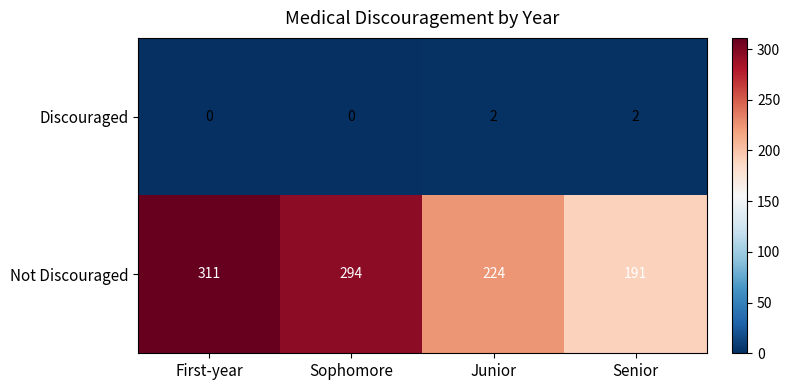

What is the difference between the highest and lowest values at Sophomore?

294